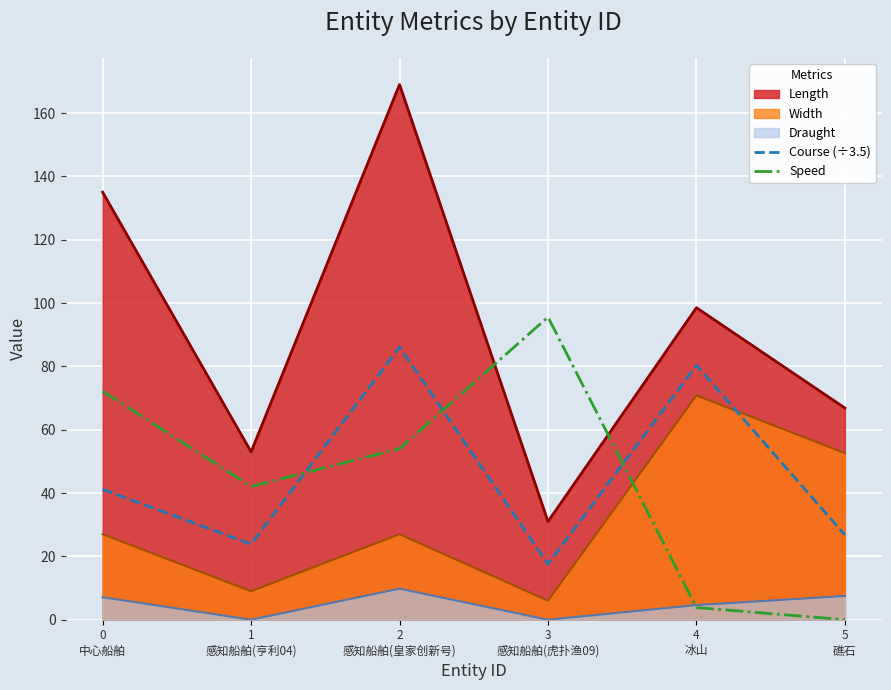

Which series has the largest total across all categories?

Length